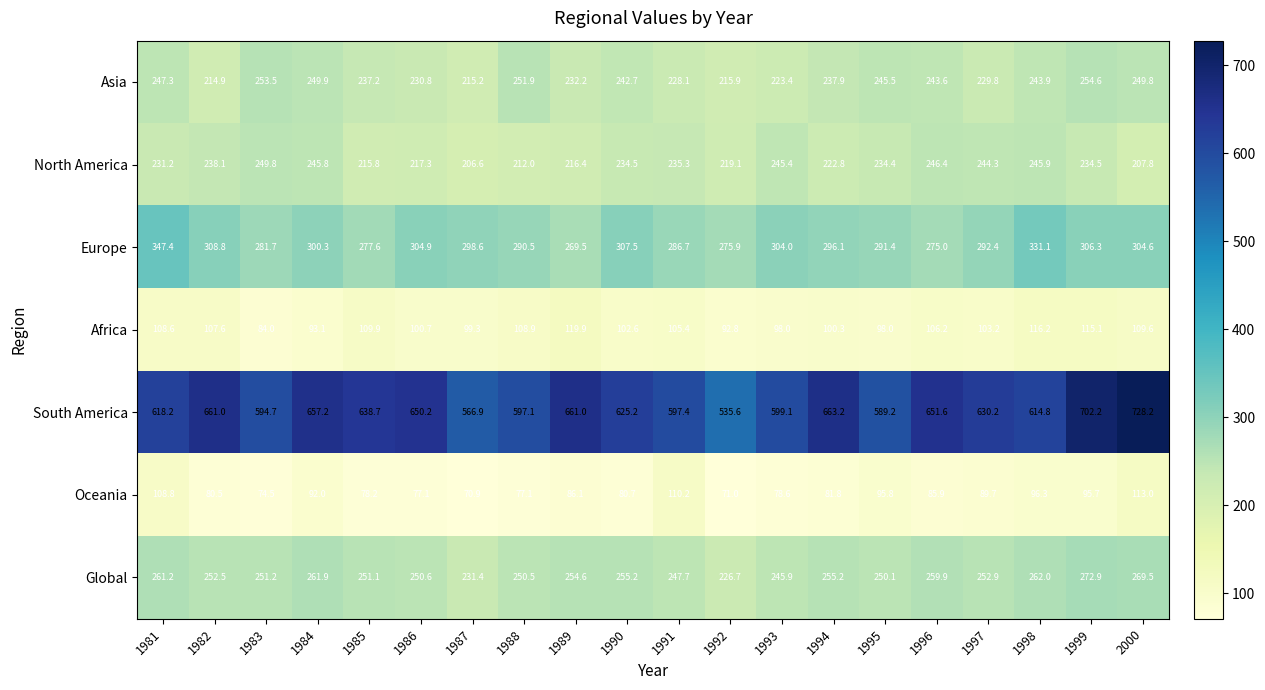

What is the average value of the Africa series?

104.0